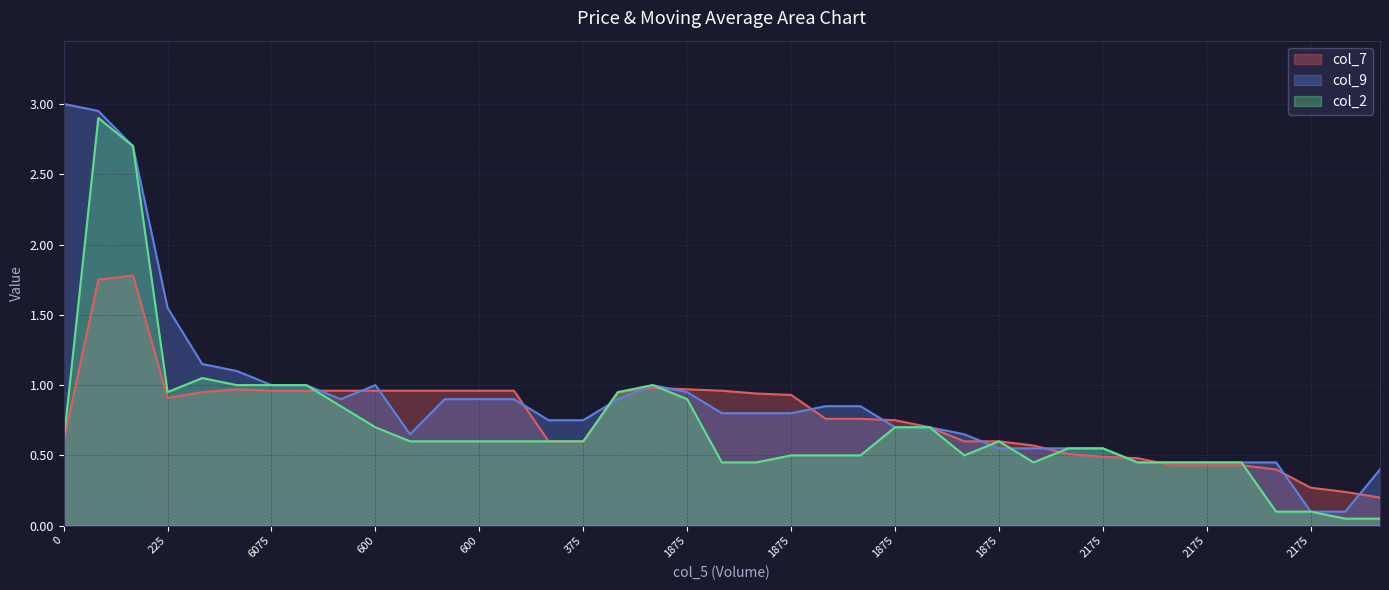

What is the label of the 15th point from the left?

600